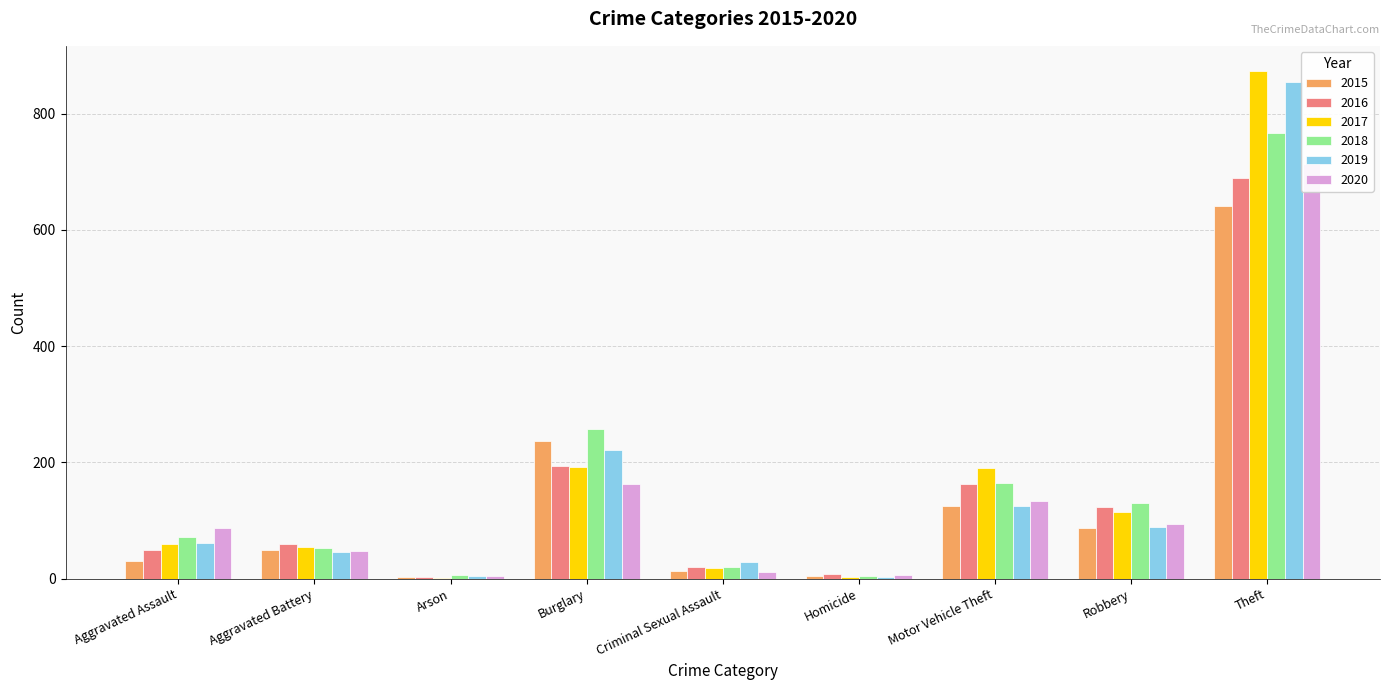

Which series has the largest total across all categories?

2017